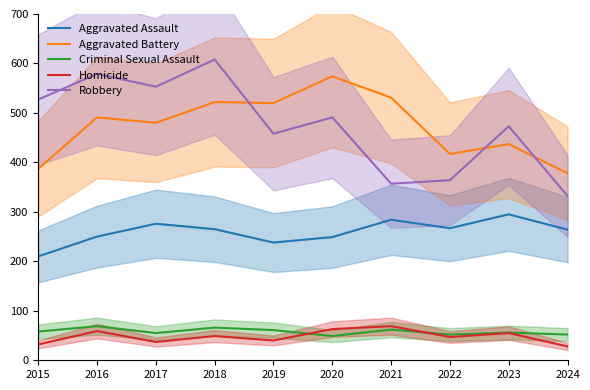

True or false: Criminal Sexual Assault and Aggravated Battery intersect in this chart.

False